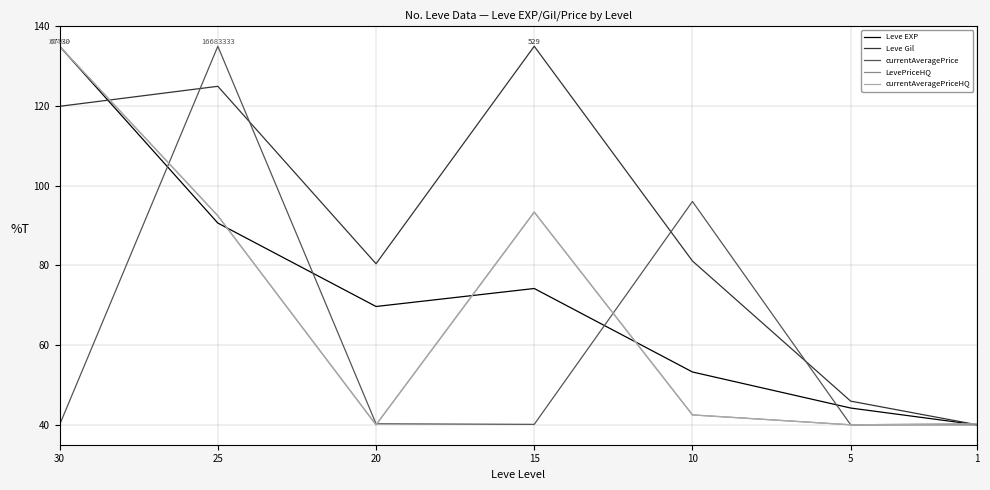

In Leve EXP, how many points are lower than both neighbors (excluding endpoints)?

1